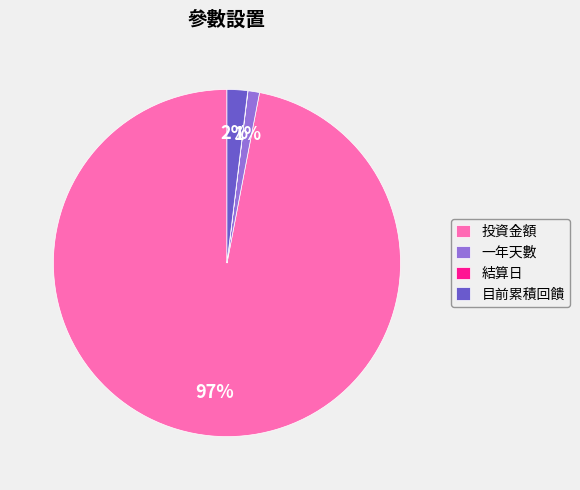

Is 投資金額 the majority of the pie?

Yes